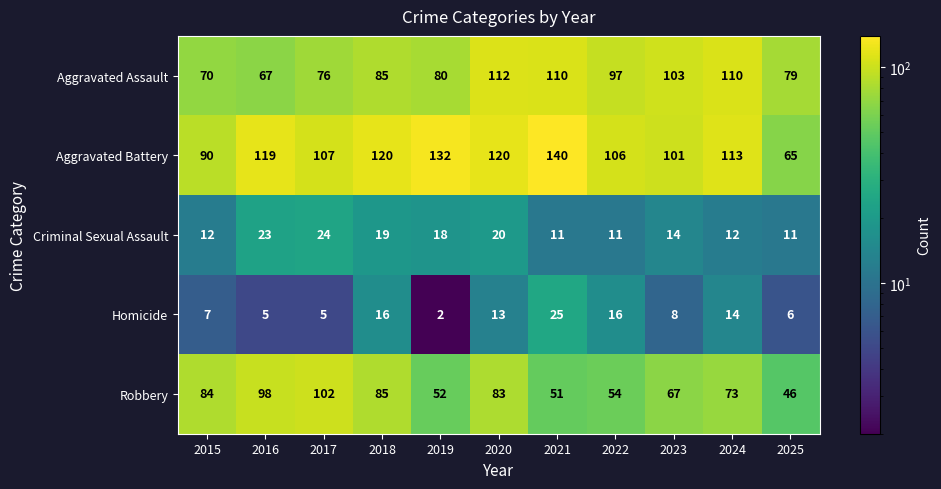

What is the average value of the Robbery series?

72